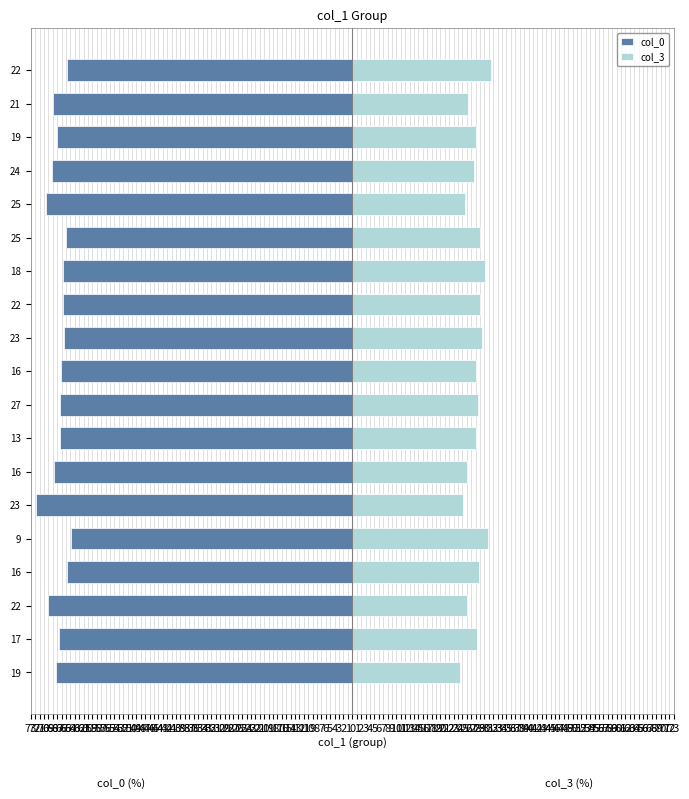

How many groups of bars are there?

19